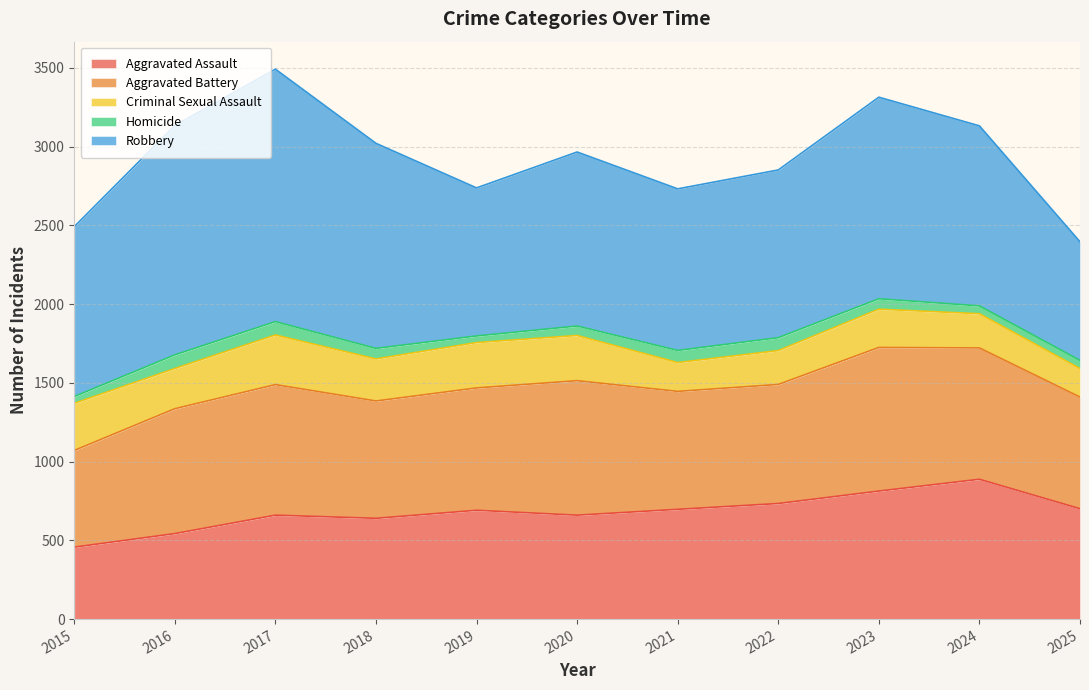

True or false: Criminal Sexual Assault and Aggravated Battery intersect in this chart.

False